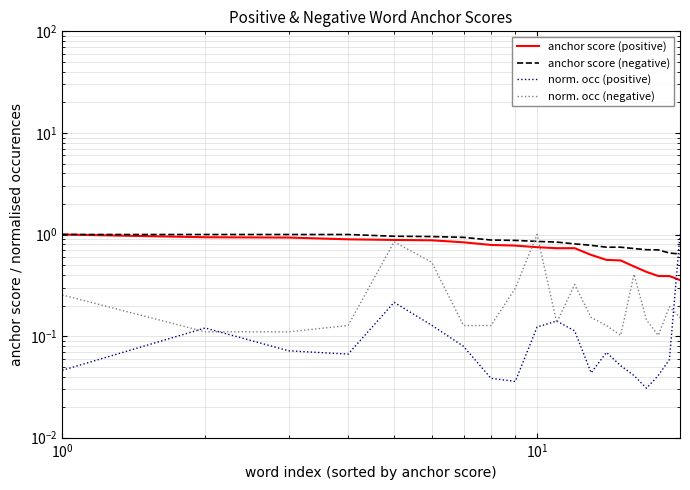

Is it true that norm. occ (negative) equals 0.2 at $\mathdefault{10^{0}}$?

False